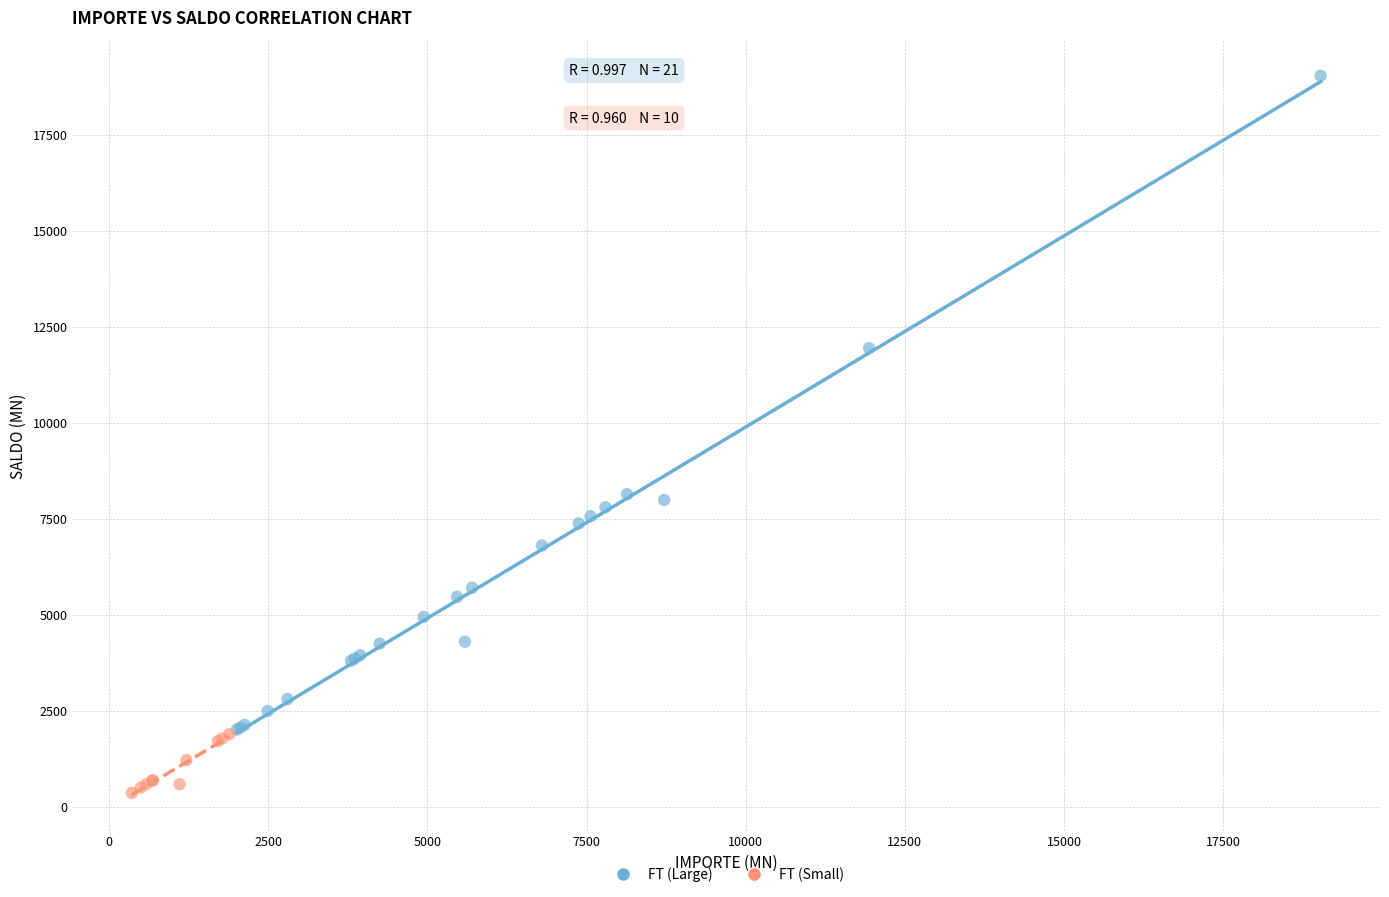

Which series contains the highest Y value?

FT (Large)